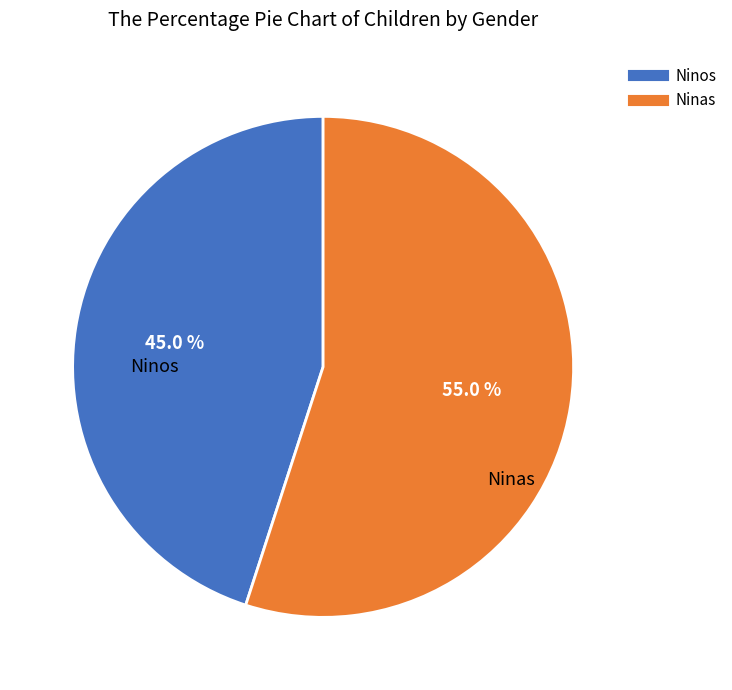

Which has a higher value, Ninos or Ninas?

Ninas